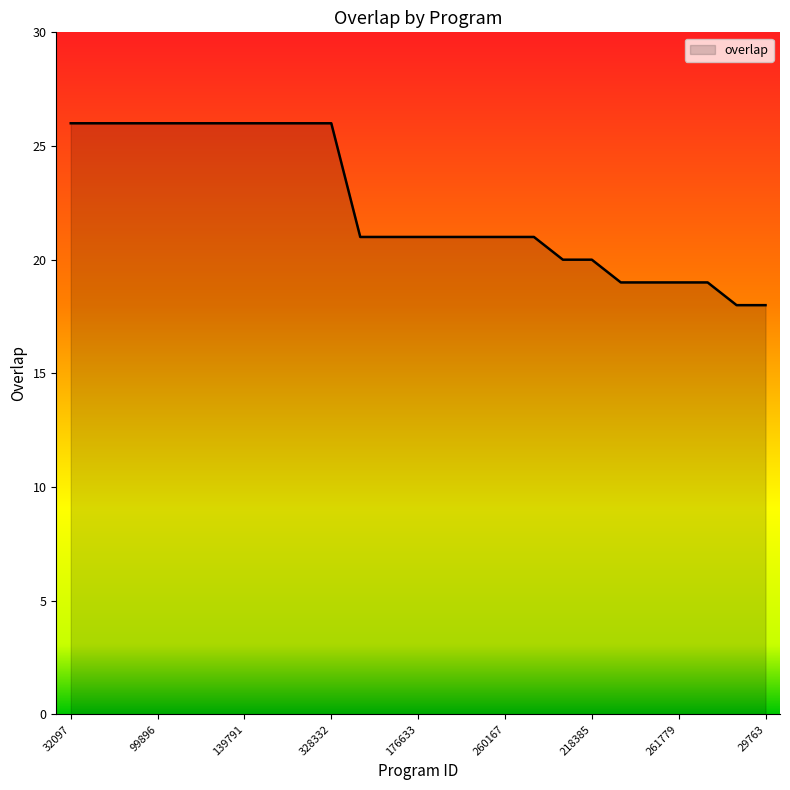

What is the smallest value displayed?

18